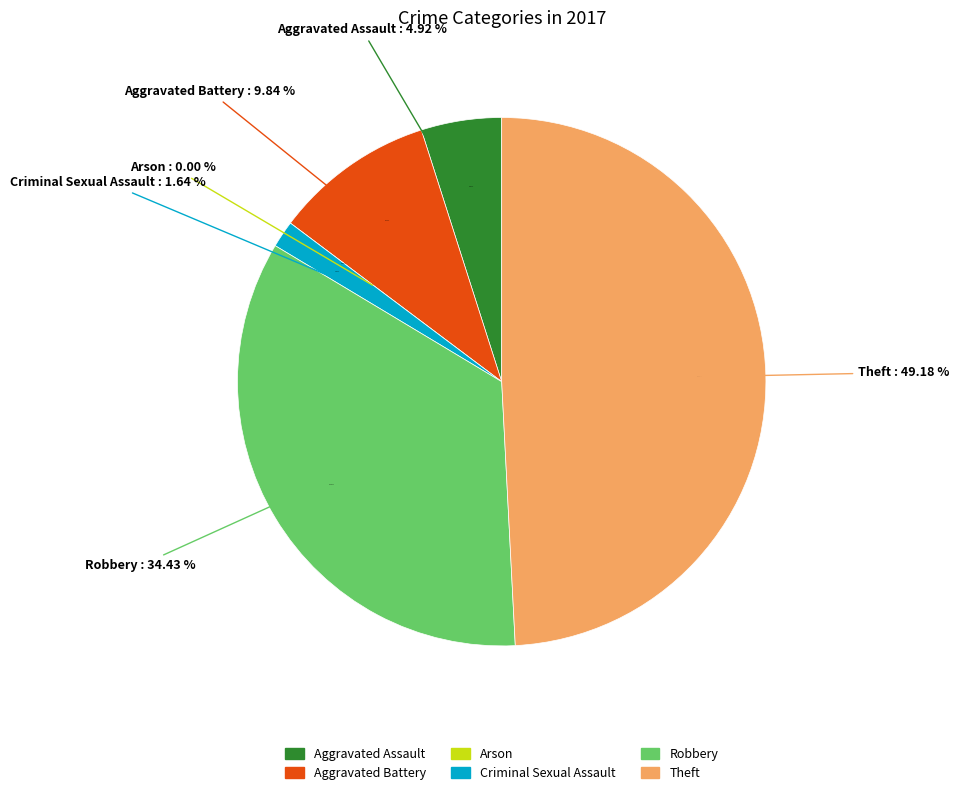

Rank the categories by value from lowest to highest.

Arson, Criminal Sexual Assault, Aggravated Assault, Aggravated Battery, Robbery, Theft